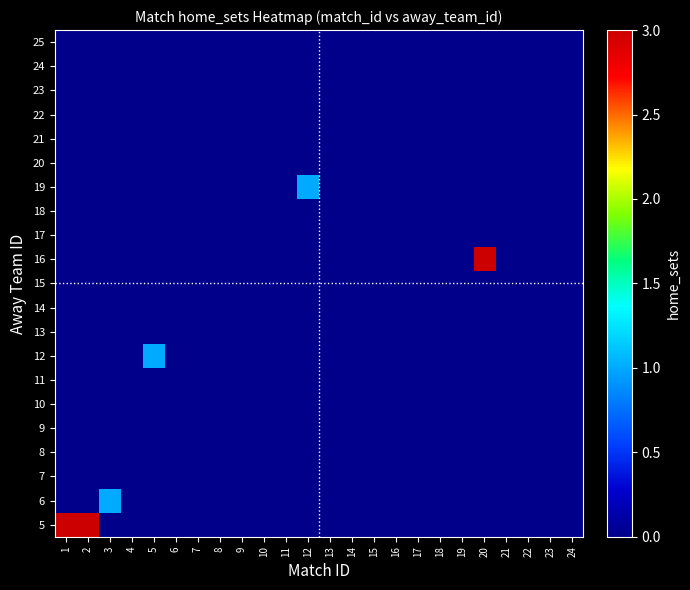

At which category is the sum across all series the highest?

1